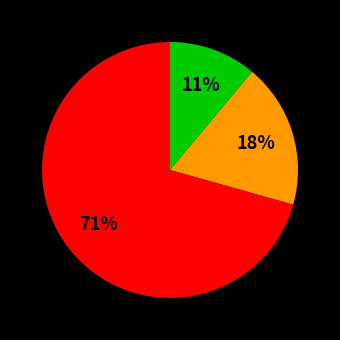

To the nearest percent, what is the average slice percentage?

33%